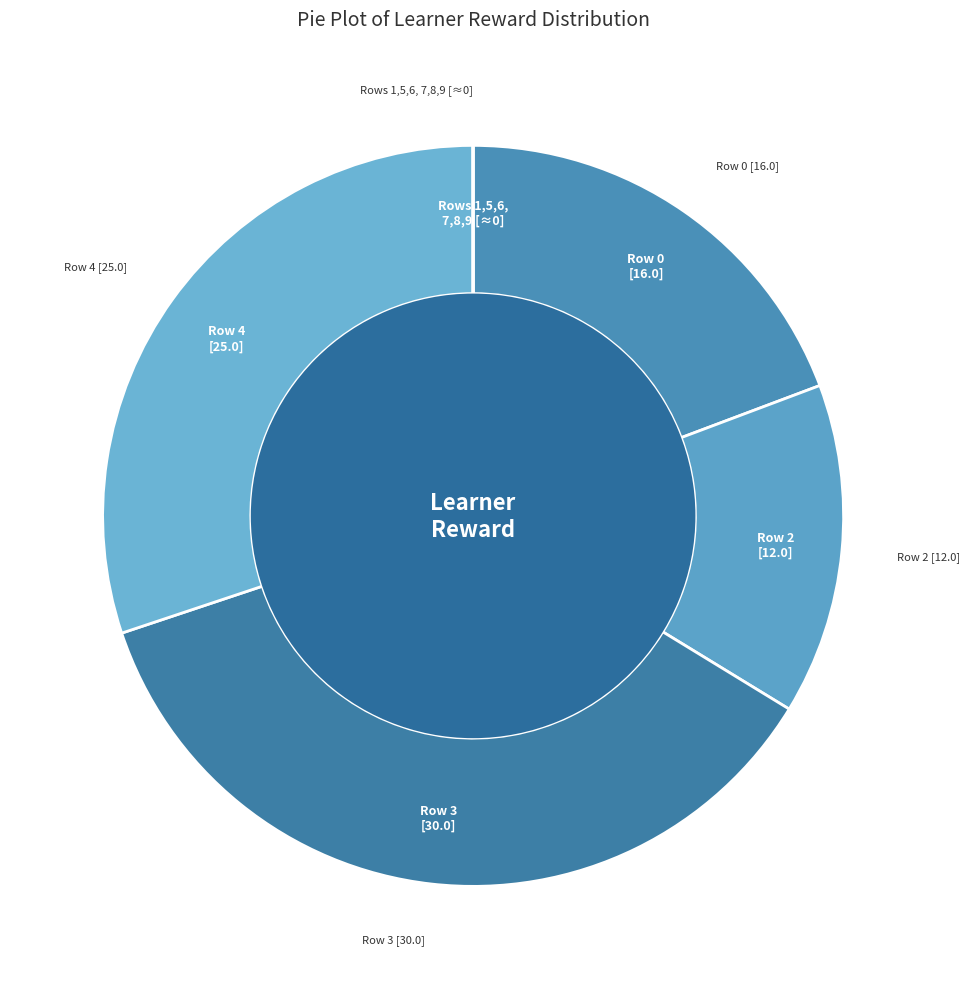

What is the largest slice in the pie chart?

Row 3